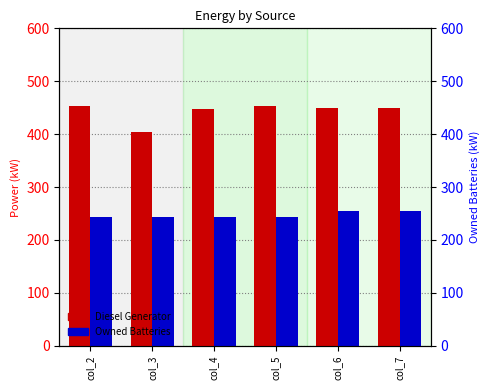

Is it true that Diesel Generator equals 454 at col_2?

True